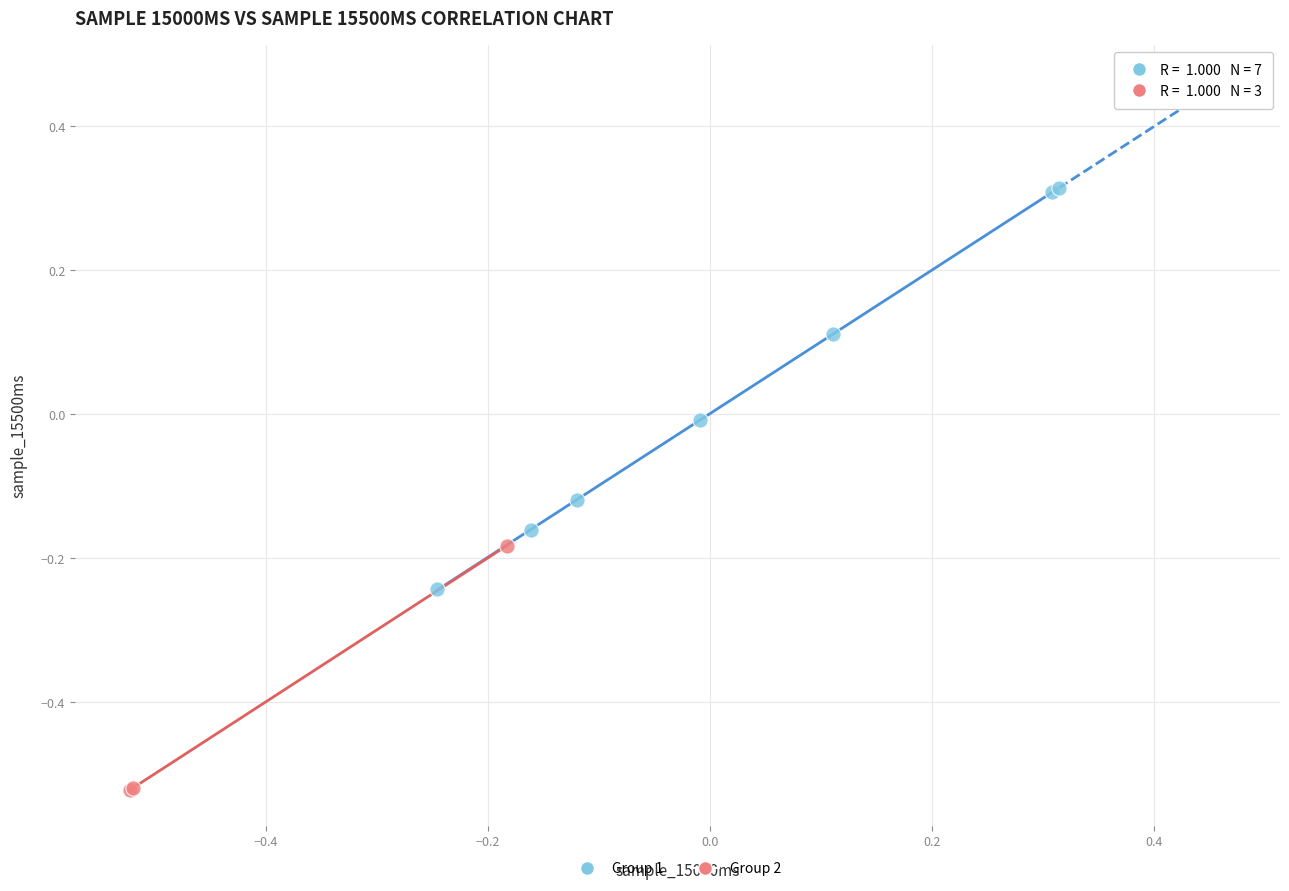

Which series contains the lowest Y value?

Group 2